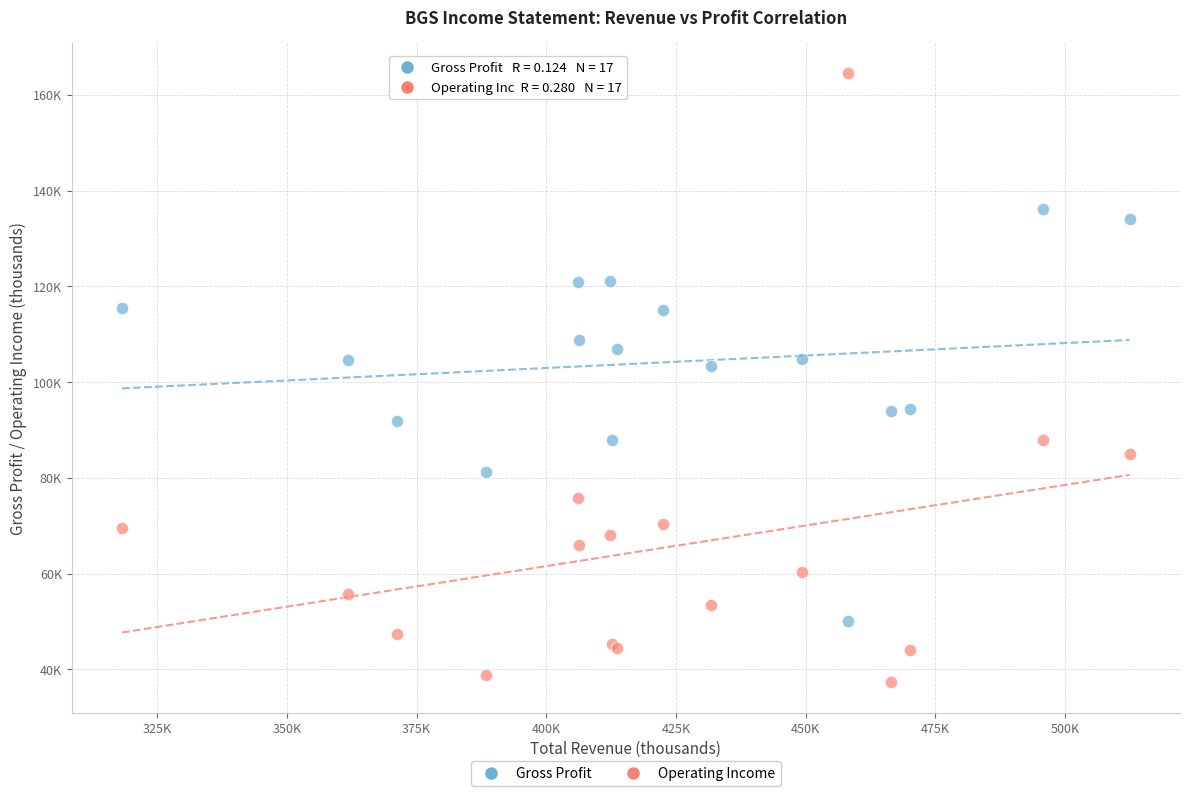

What are all the series names shown in the legend?

Gross Profit, Operating Income